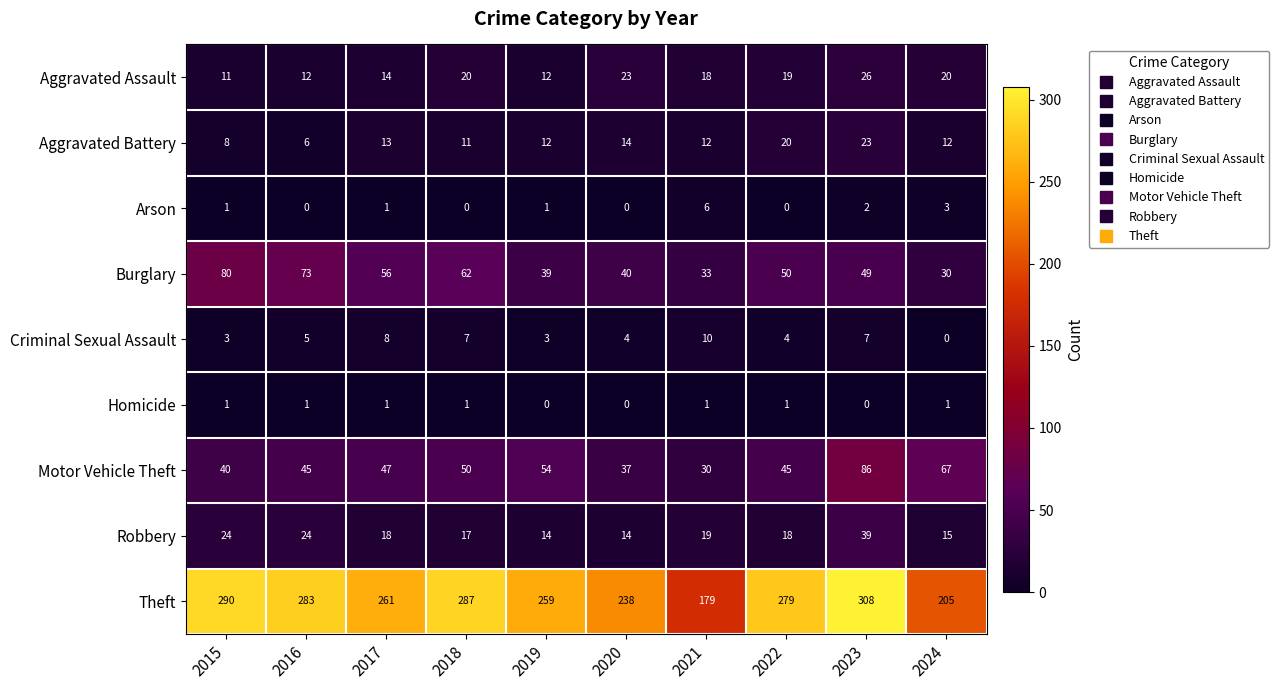

What is the total value across all series at 2015?

458